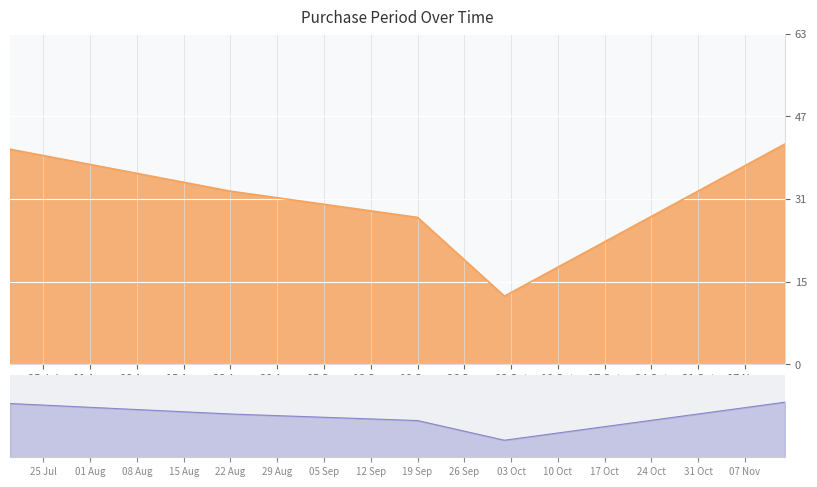

Which category has the highest value across all series?

2017-11-13